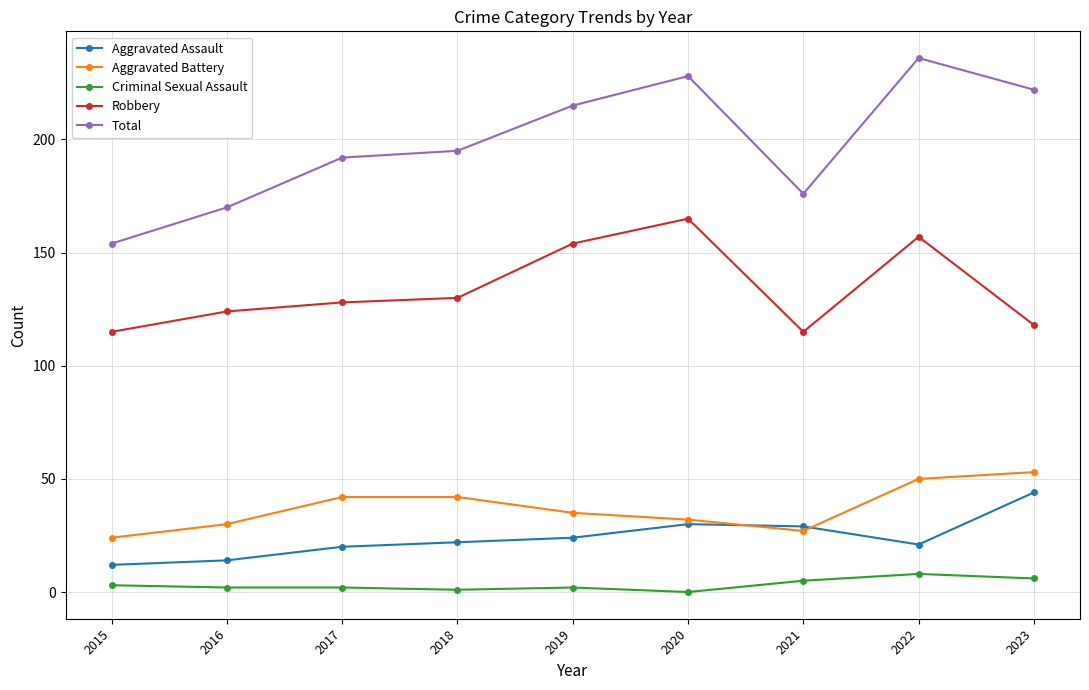

How many data points does each series have?

9